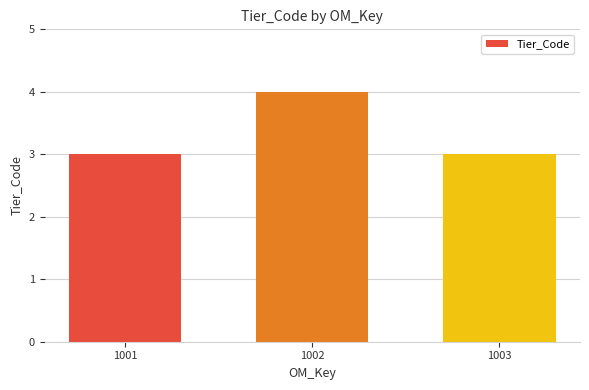

Which category has the highest value across all series?

1002